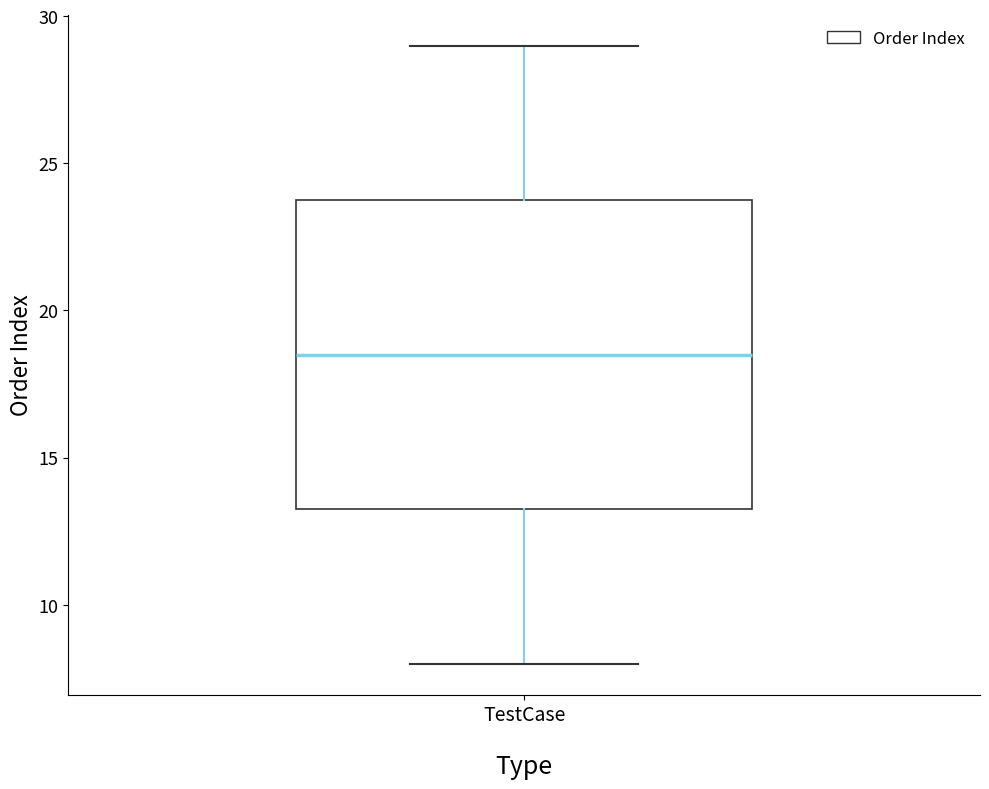

Read this box plot against the y-axis: the position of the median line, the range covered by the box, and the ends of both whiskers. The values are not printed on the chart, so give them approximately, as read against the axis.

median 18.5, box 13.5 to 24.0, whiskers 8.0 to 29.0